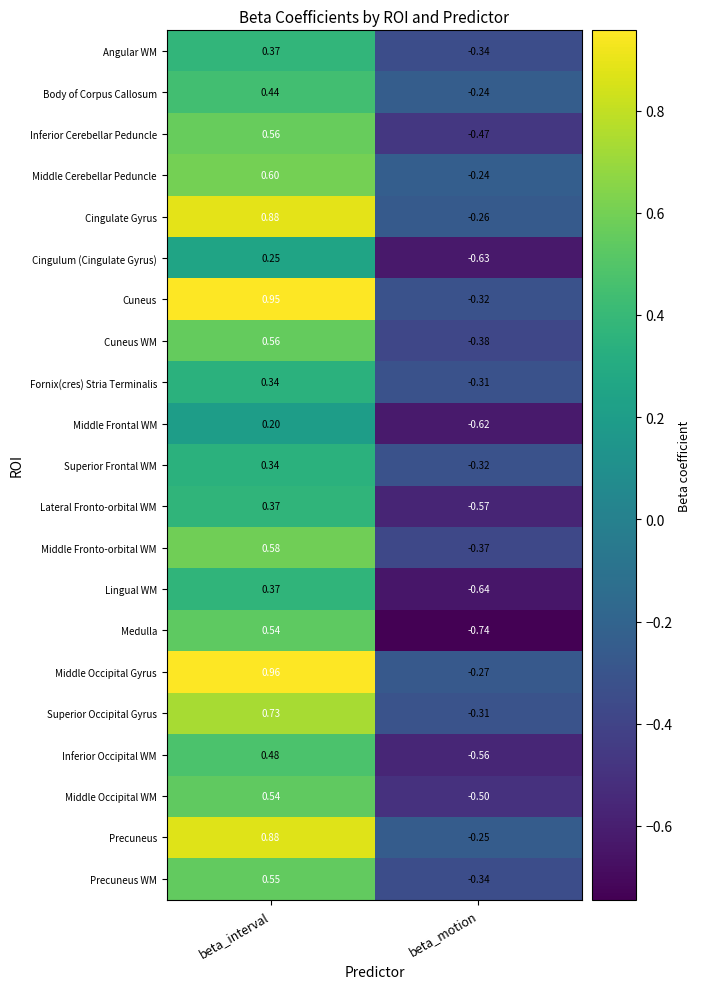

Count the number of categories in the chart.

2